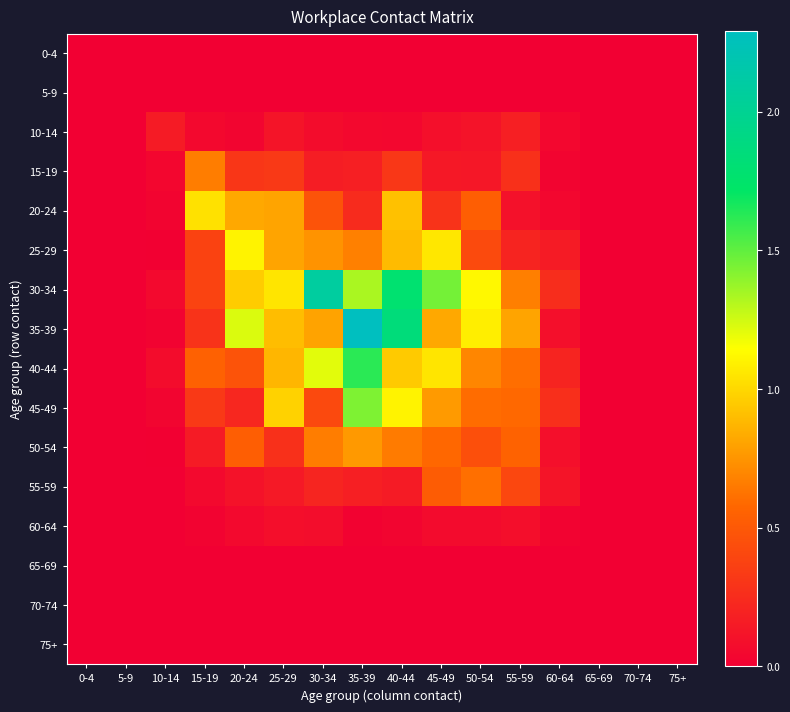

What is the total value across all series at 20-24?

5.8